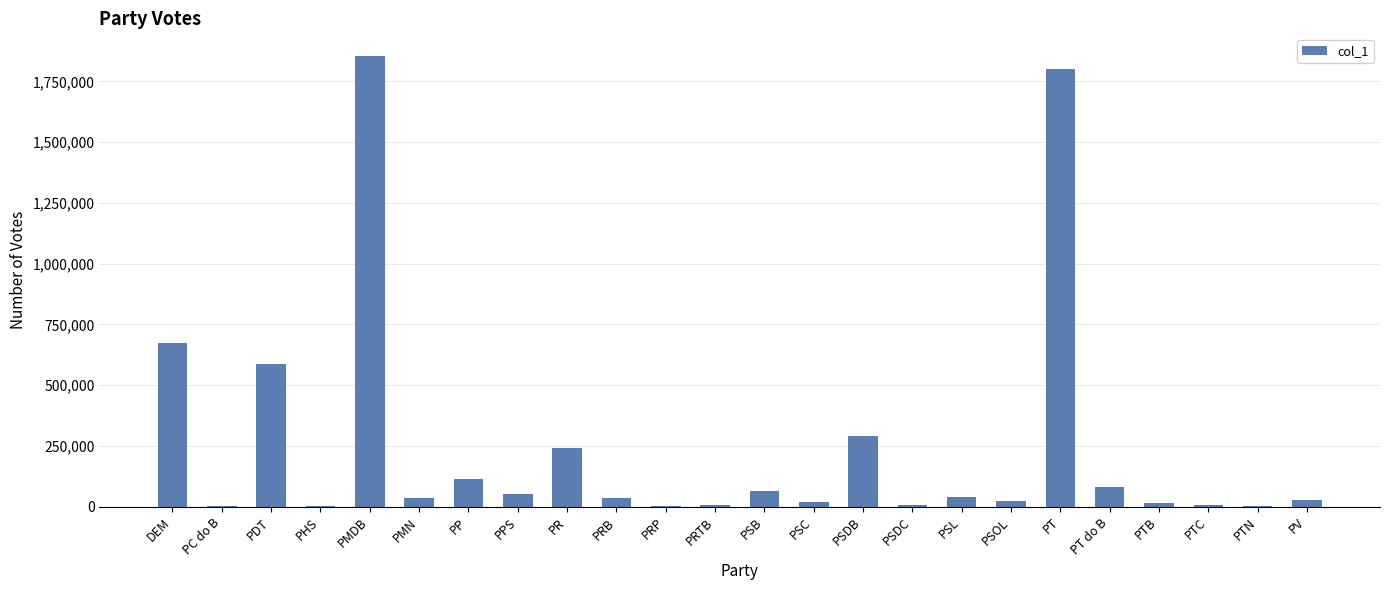

What is the average value?

250145